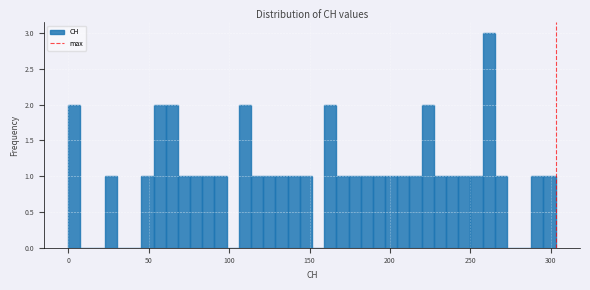

Read against the x-axis, roughly where is the centre of the tallest bar?

260